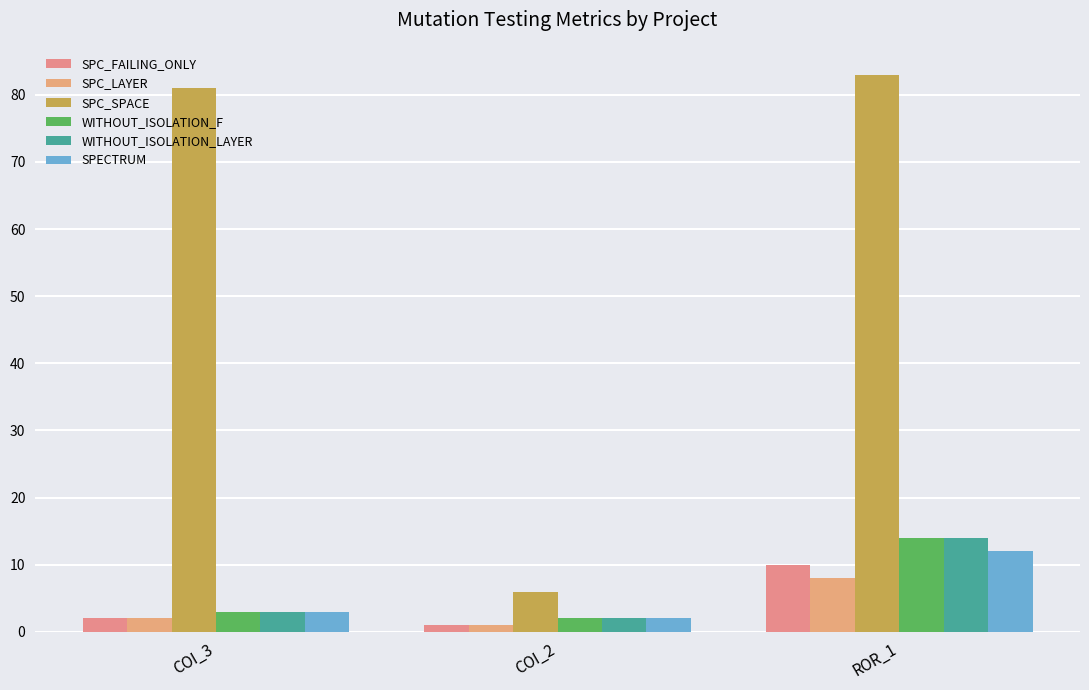

List the labels in order of WITHOUT_ISOLATION_F value, largest first.

ROR_1, COI_3, COI_2